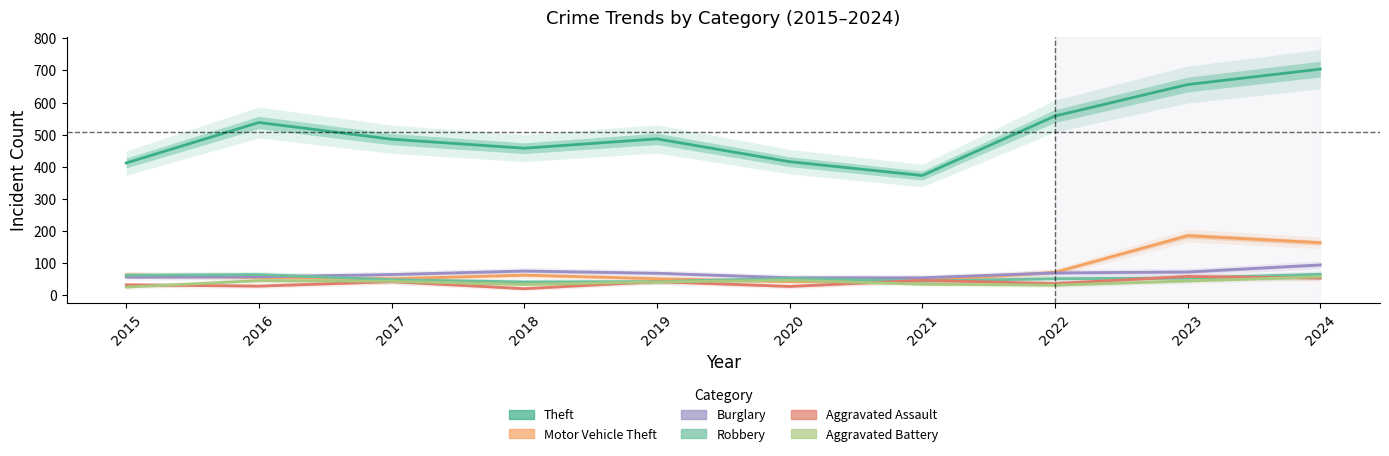

Which series has the widest spread of values?

Theft